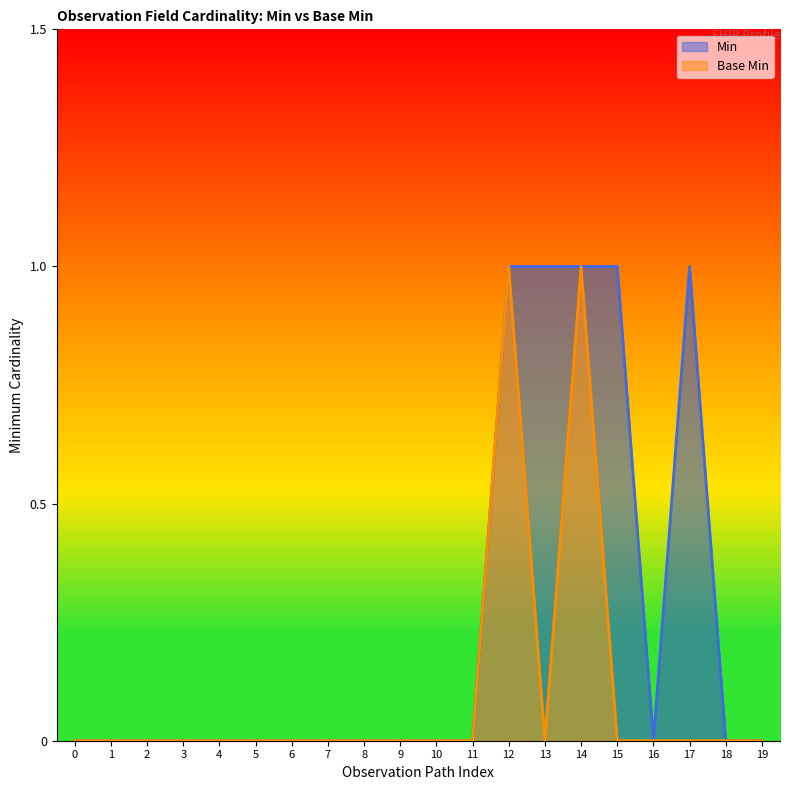

Is it true that Base Min equals 0 at 15?

False